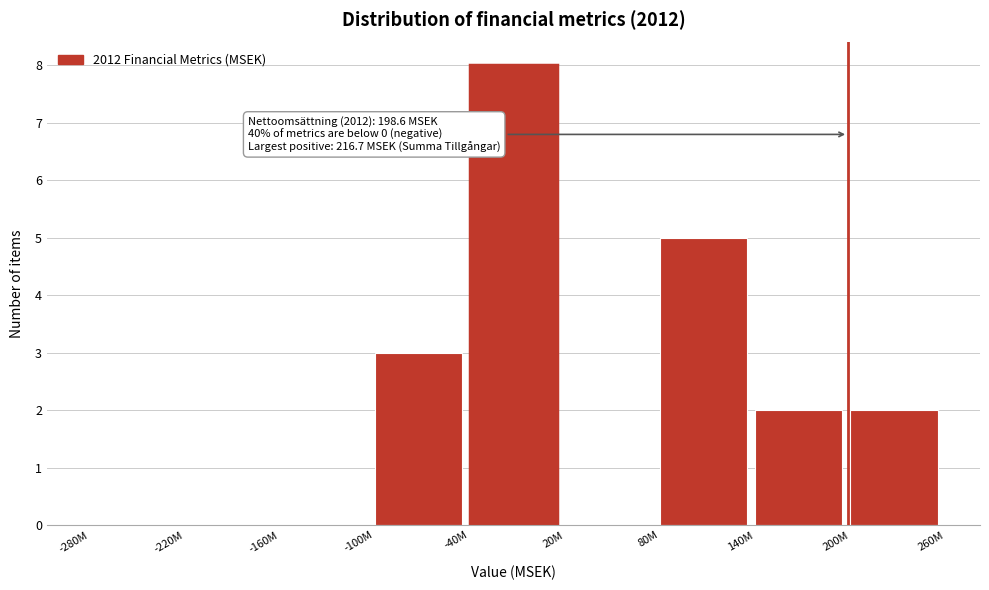

Reading left to right, transcribe all the data shown in this chart.

-280M=0	-220M=0	-160M=0	-100M=3	-40M=8	20M=0	80M=5	140M=2	200M=2